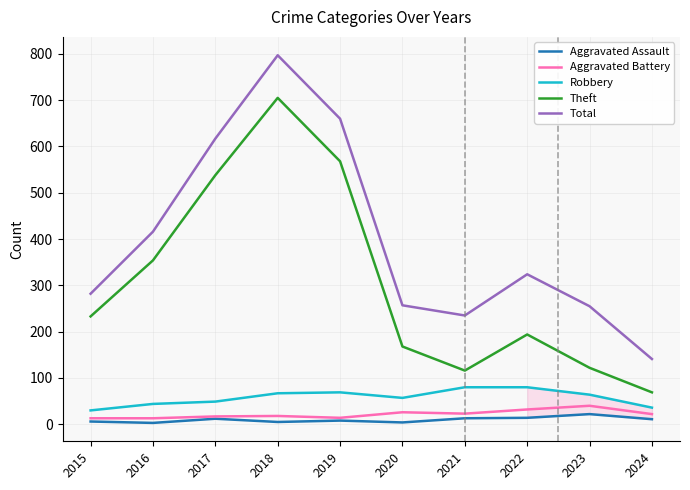

Is this an area chart (filled region under the line)?

No